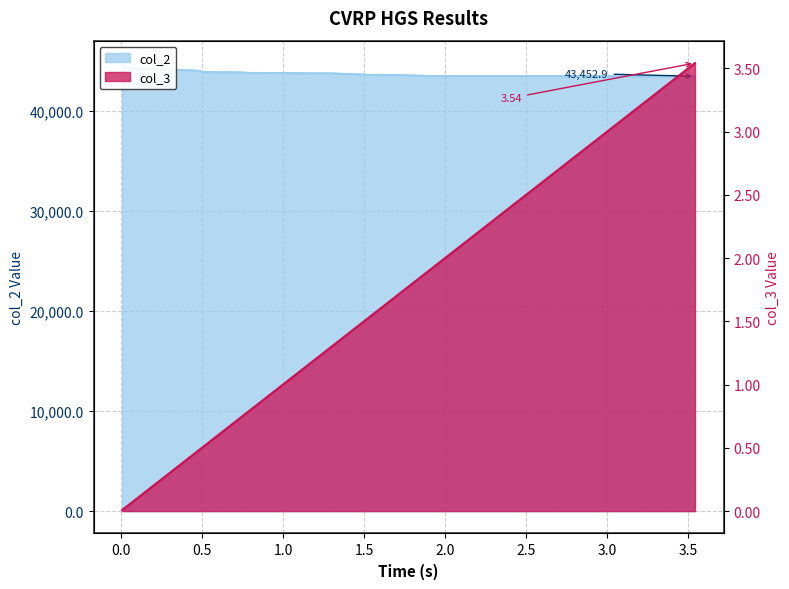

How many lines are shown in the chart?

2